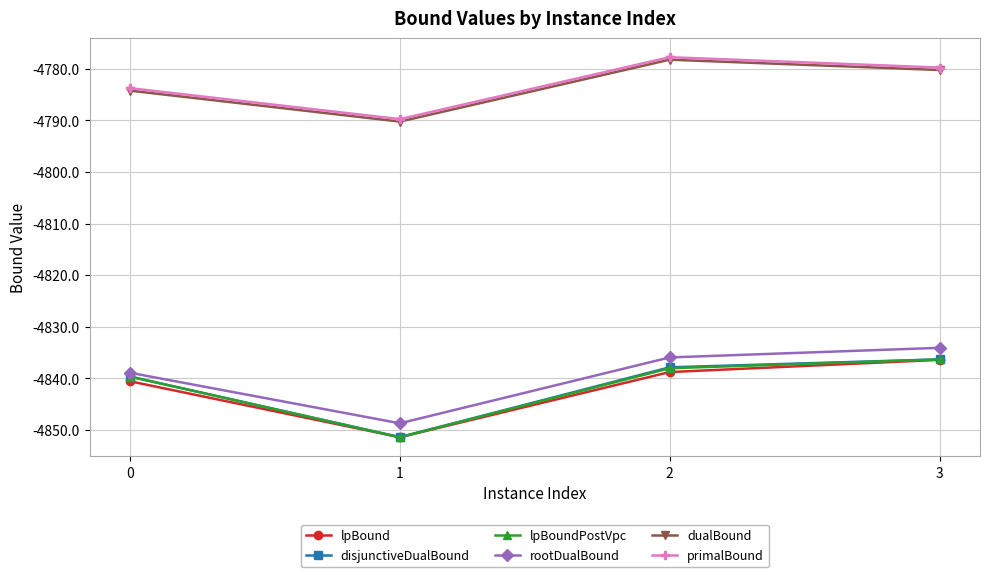

How many values in the lpBoundPostVpc series exceed -4838?

1